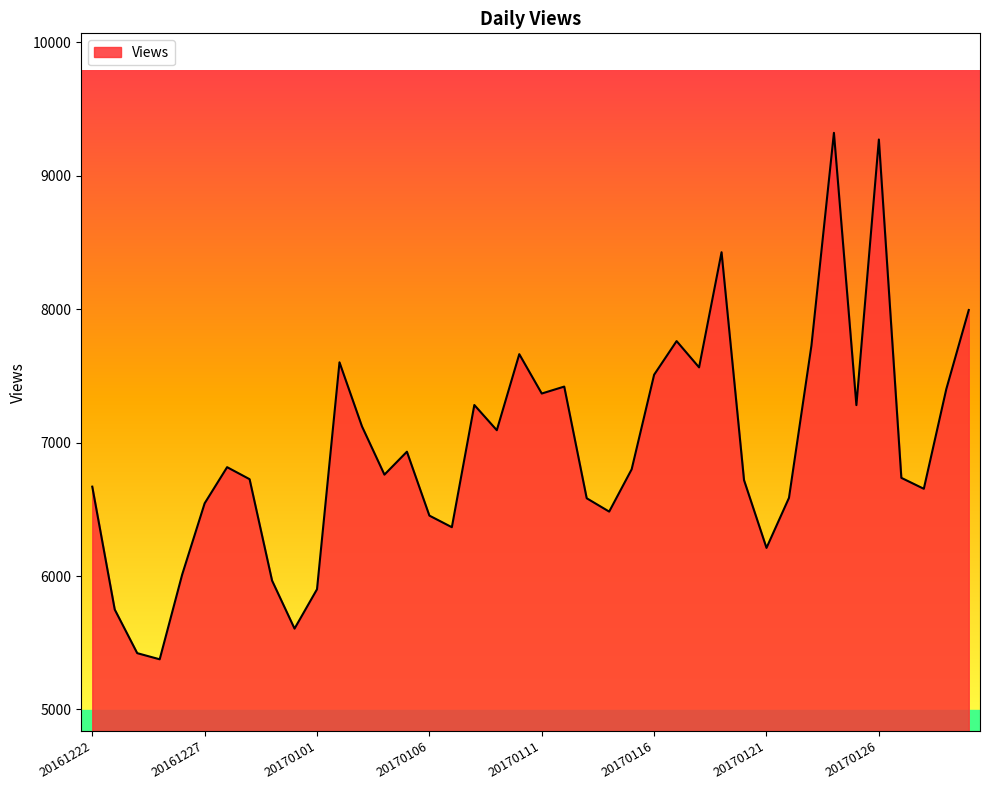

What is the difference between the maximum and minimum values?

3946